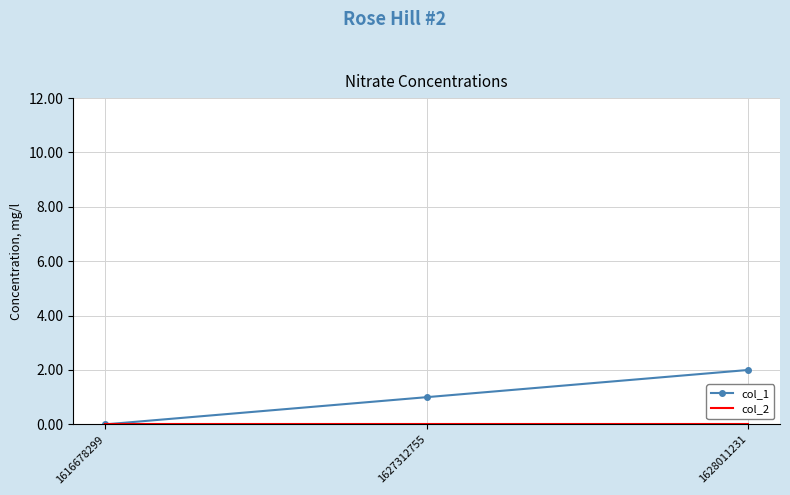

What is the greatest value displayed?

2